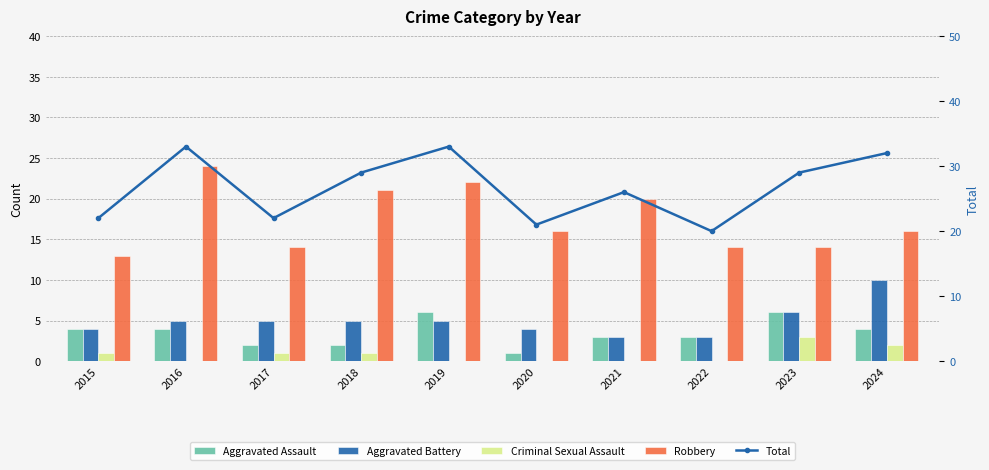

What is the difference between the highest and lowest values at 2020?

21